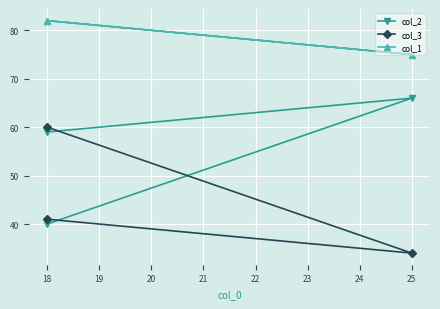

Which series changed the most between 18 and 25?

col_2